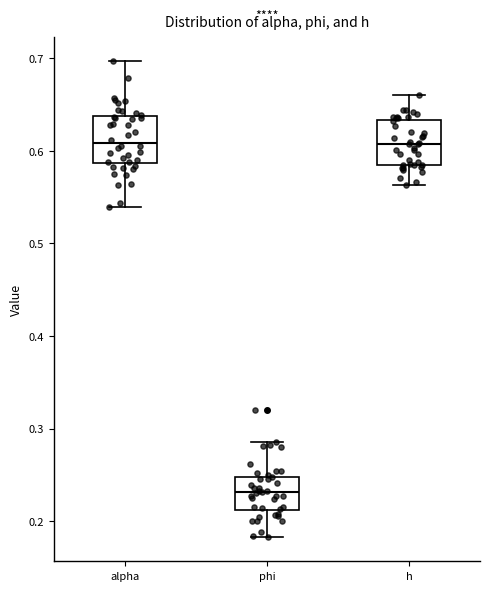

Reading left to right, read every box against the y-axis: the position of its median line, the range the box covers, and the ends of its whiskers. The values are not printed on the chart, so give them approximately, as read against the axis.

alpha: median 0.61, box 0.59 to 0.64, whiskers 0.54 to 0.70
phi: median 0.23, box 0.21 to 0.25, whiskers 0.18 to 0.29
h: median 0.61, box 0.58 to 0.63, whiskers 0.56 to 0.66